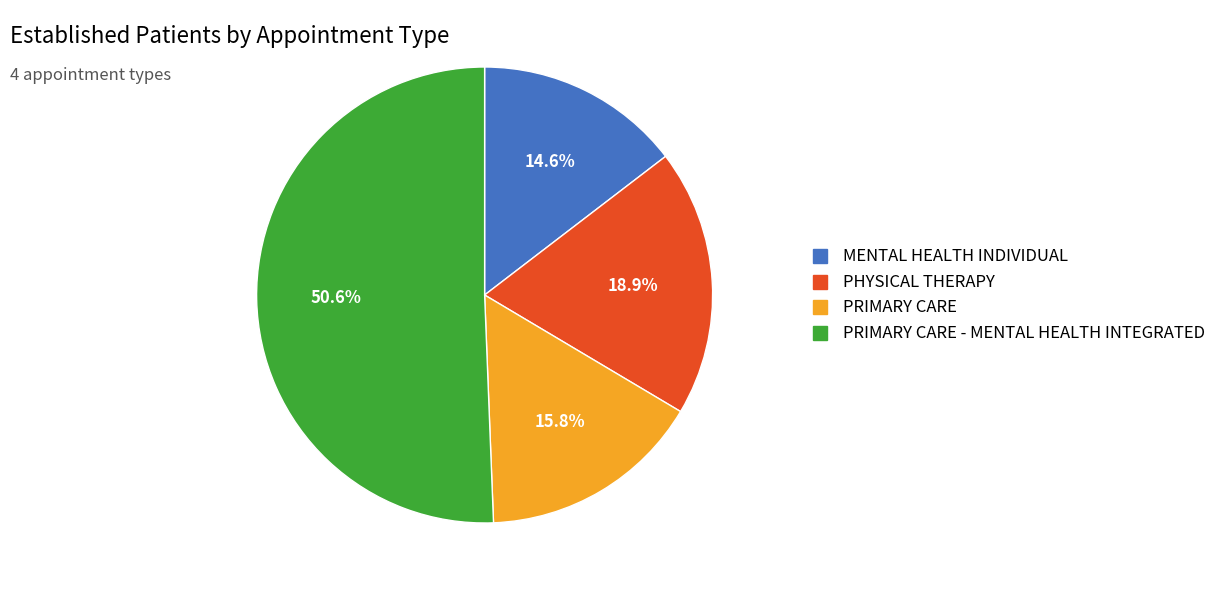

Is there any slice that represents more than half of the pie?

Yes